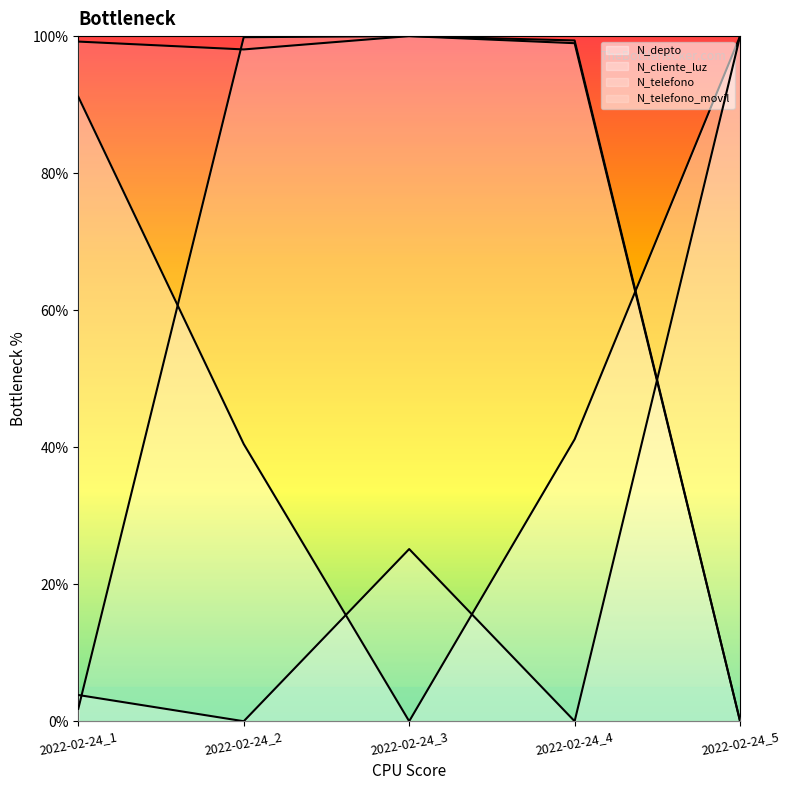

At which label does N_telefono first exceed 99?

2022-02-24_2